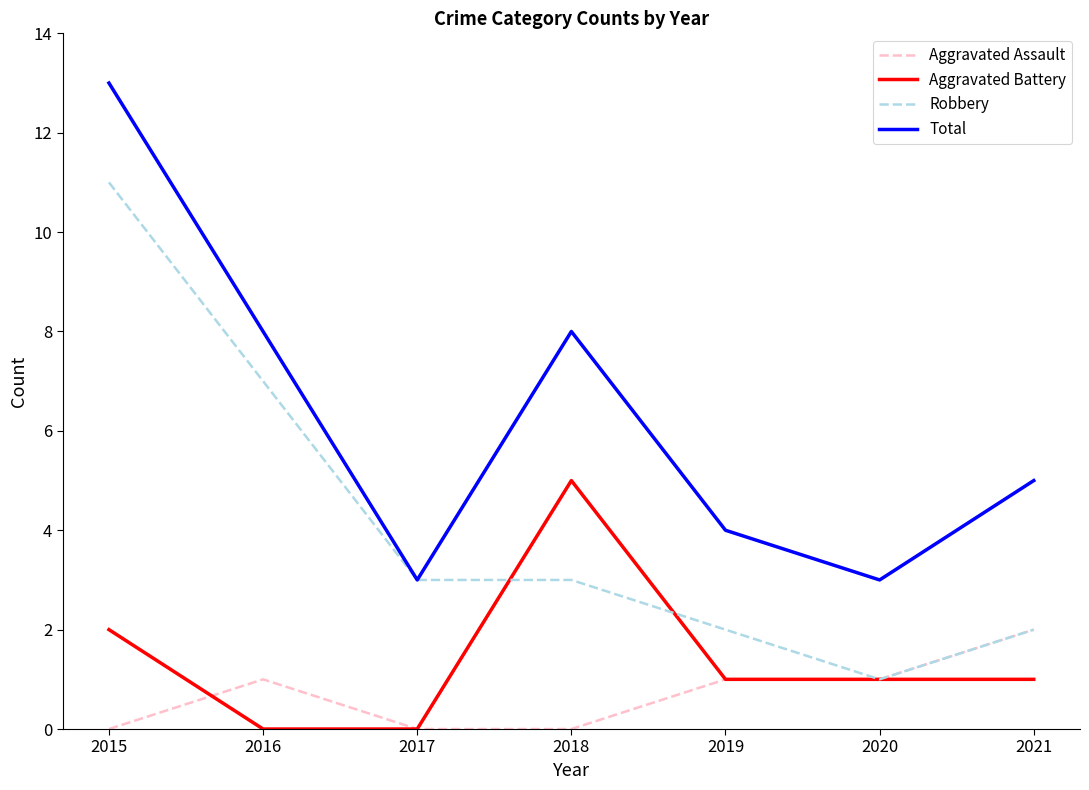

Which category has the lowest value in the Robbery series?

2020